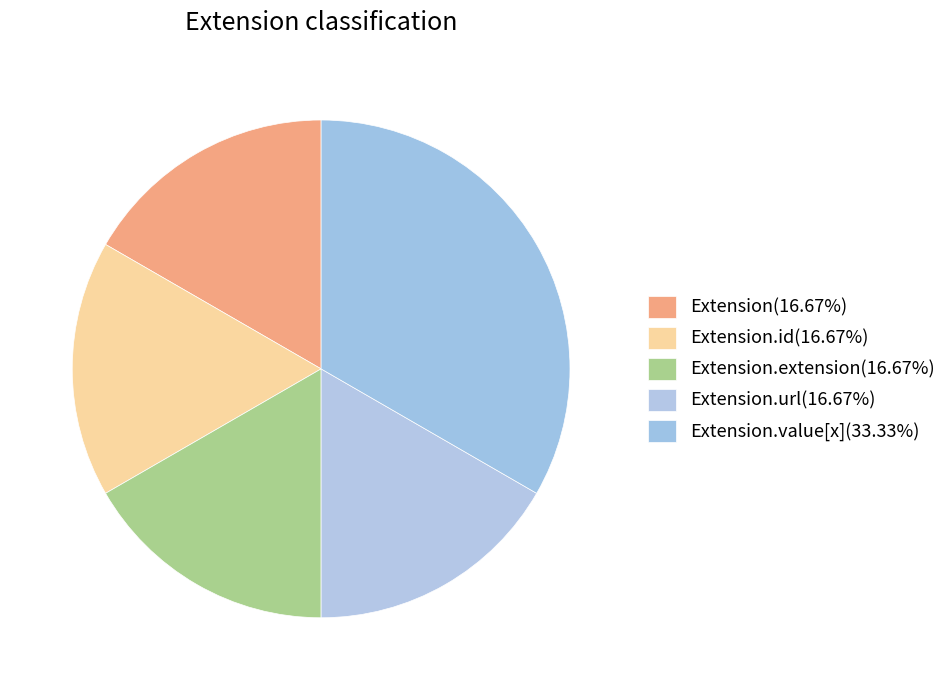

How many segments does this pie chart have?

5